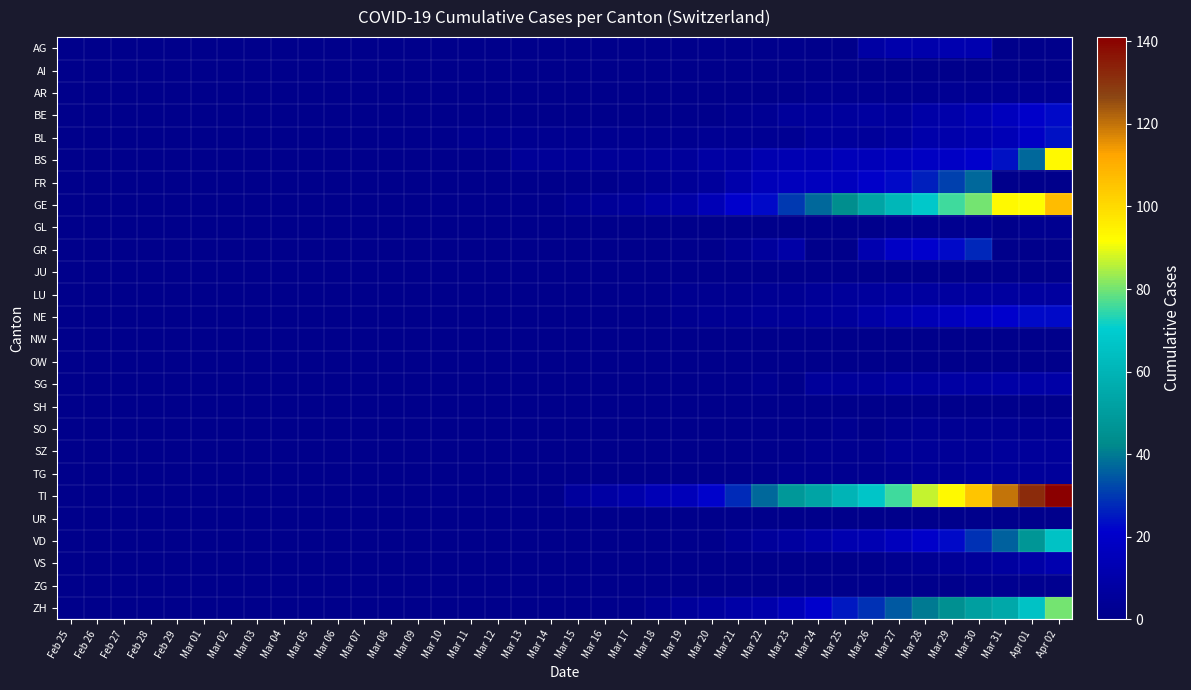

Which label corresponds to the largest value in the chart?

Apr 02